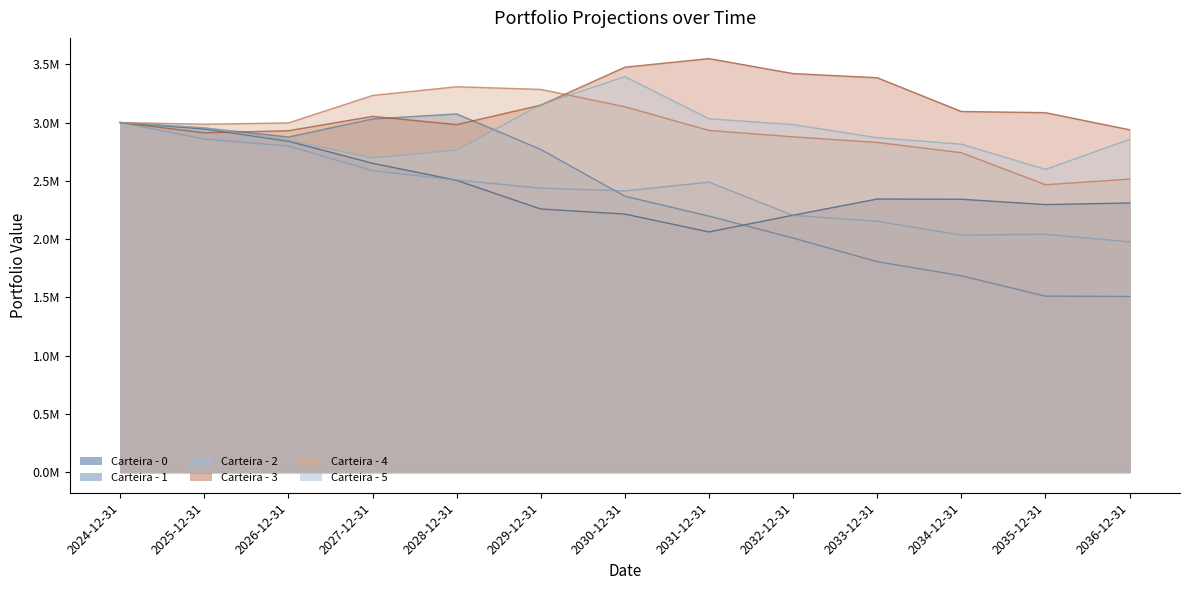

Does the chart have visible grid lines?

No